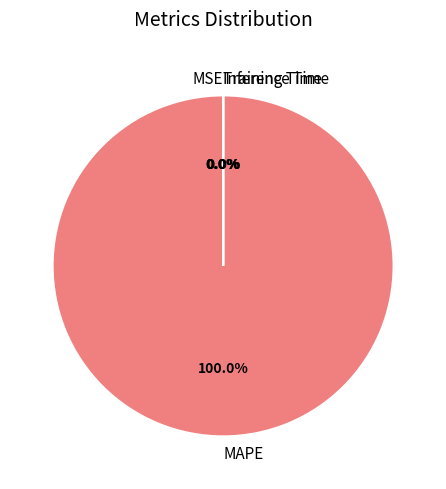

Which slice represents more than half of the pie?

MAPE